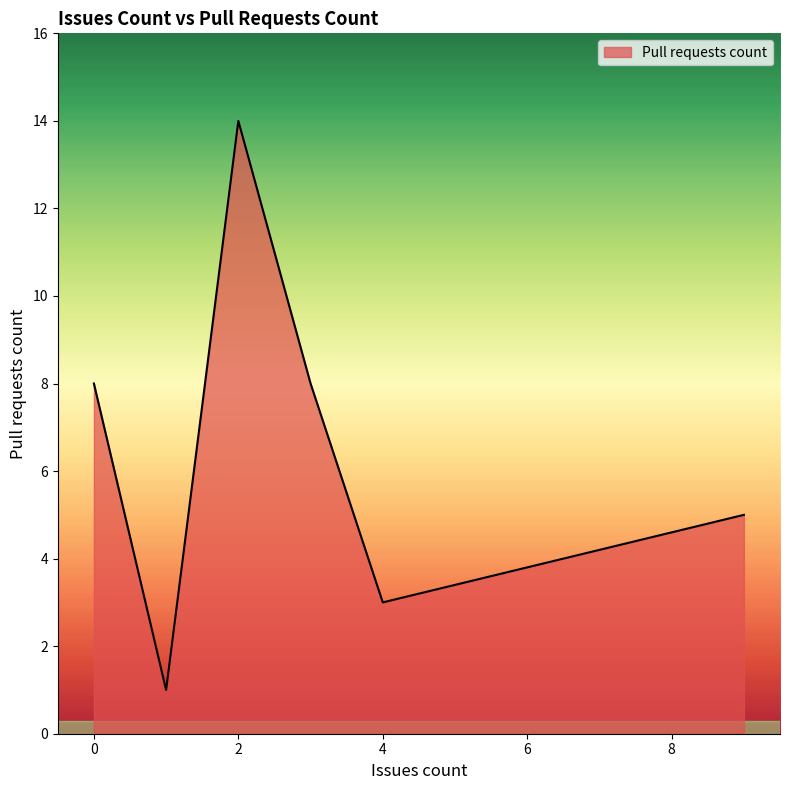

True or false: there are more than 0 points higher than both neighbors.

True